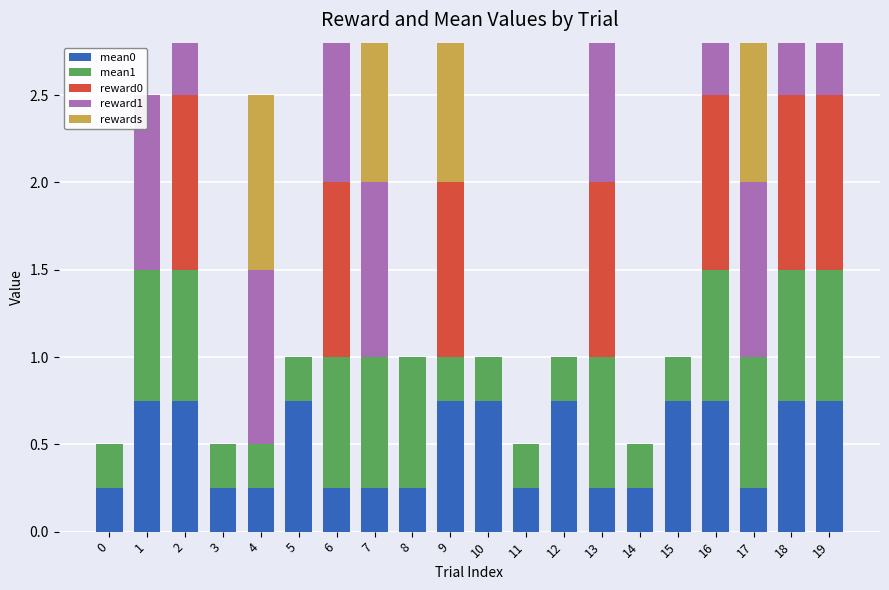

How many bars are there in total?

100